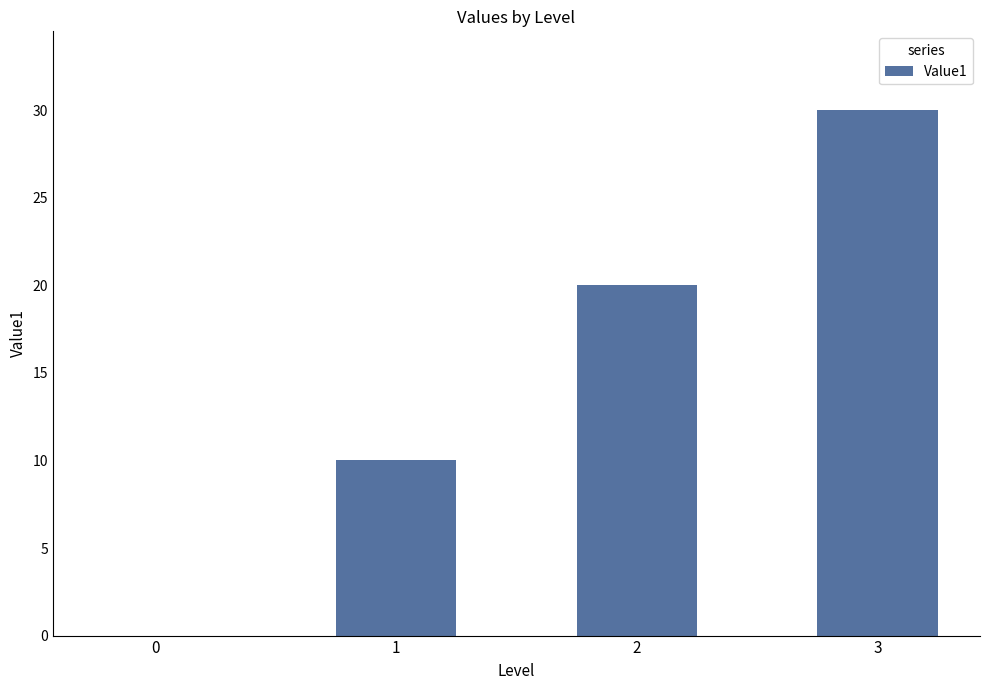

The chart shows a value of 4 at 1. True or false?

False